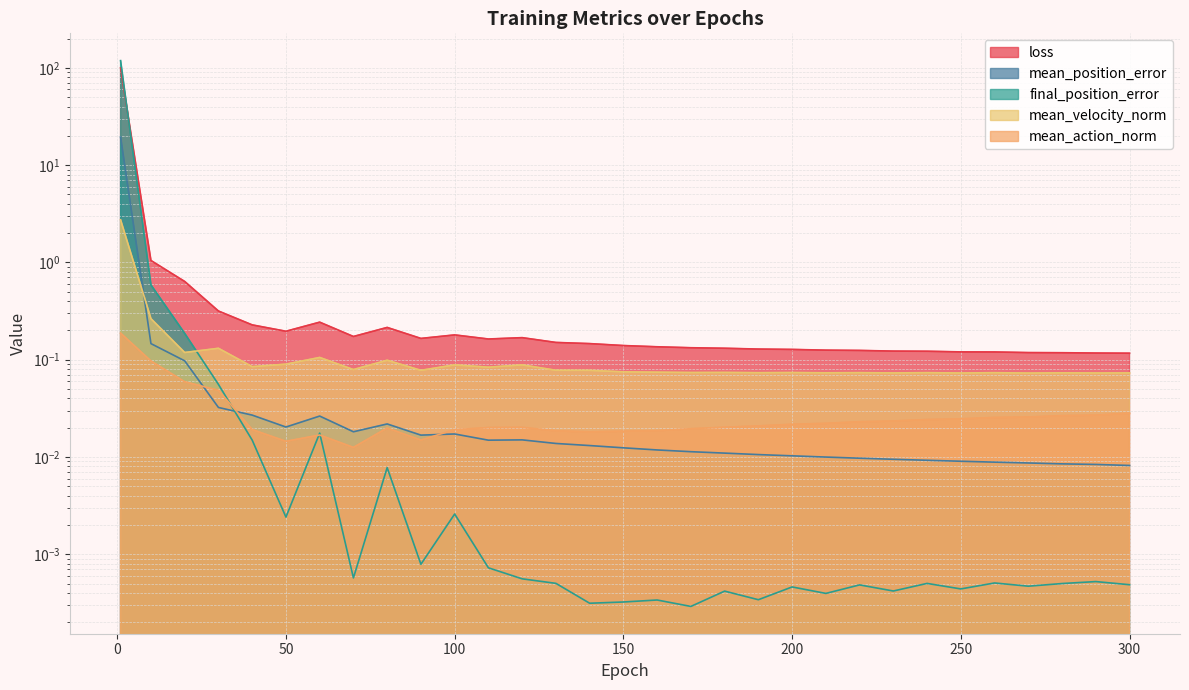

What is the maximum value for mean_velocity_norm?

2.7